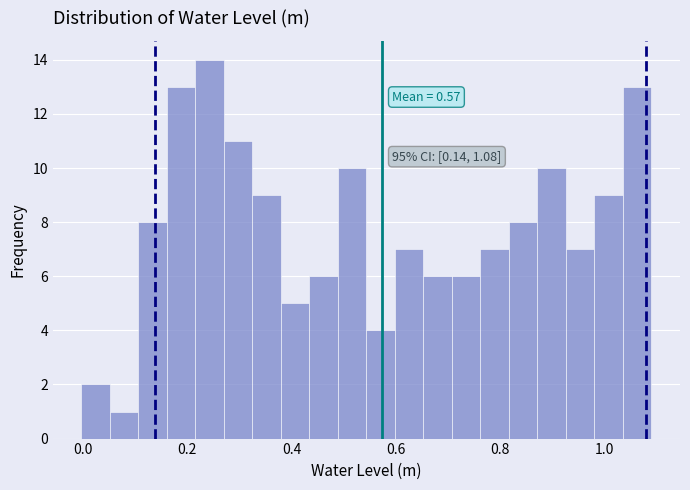

Around what value on the x-axis is the tallest bar? Give the approximate position of its centre, as read against the axis.

0.24